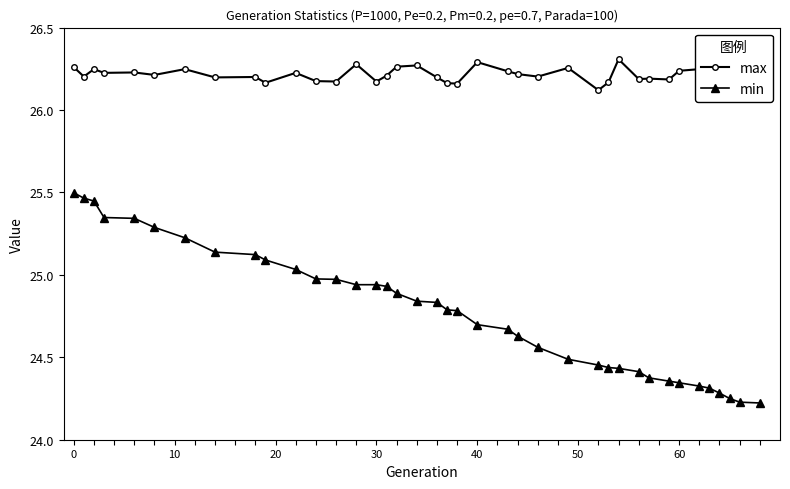

What is the sum of all max values?

1022.3